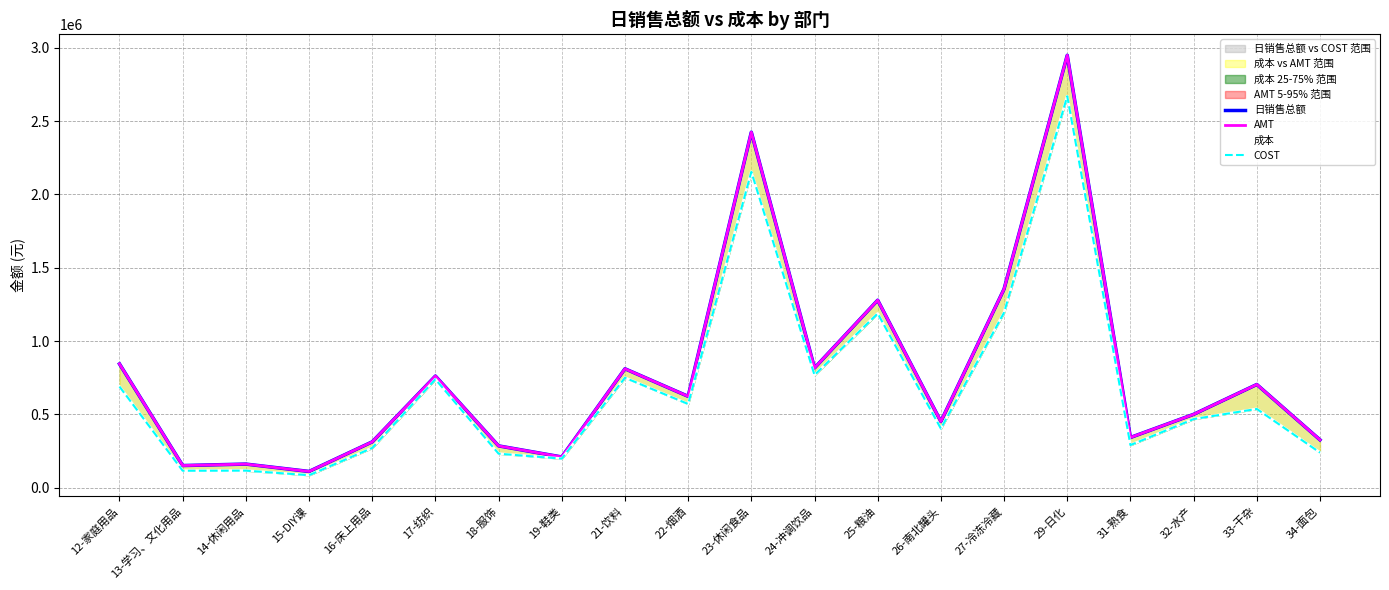

What is the label of the 4th point from the right?

31-熟食